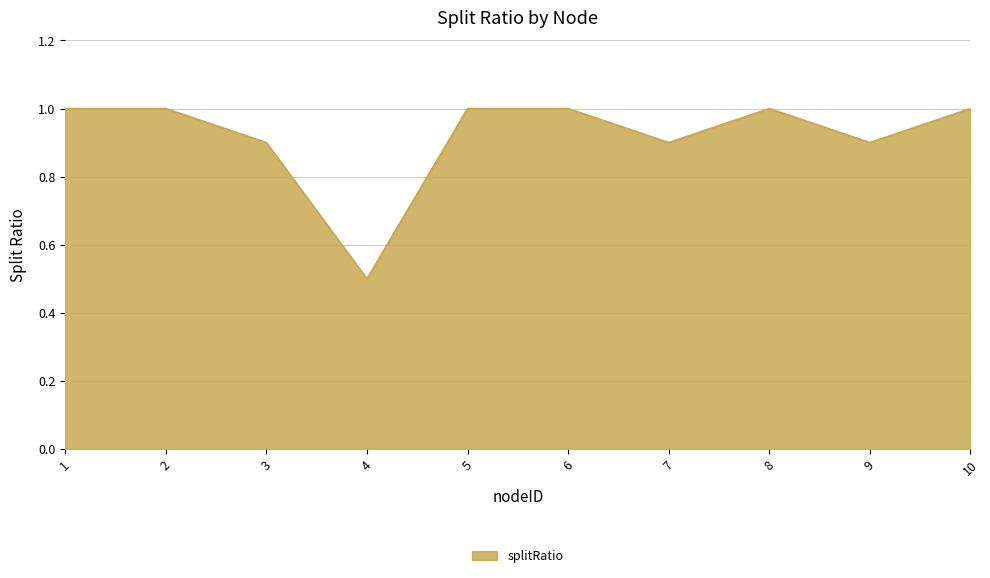

Approximately how many times larger is the value at 9 compared to 10?

0.9